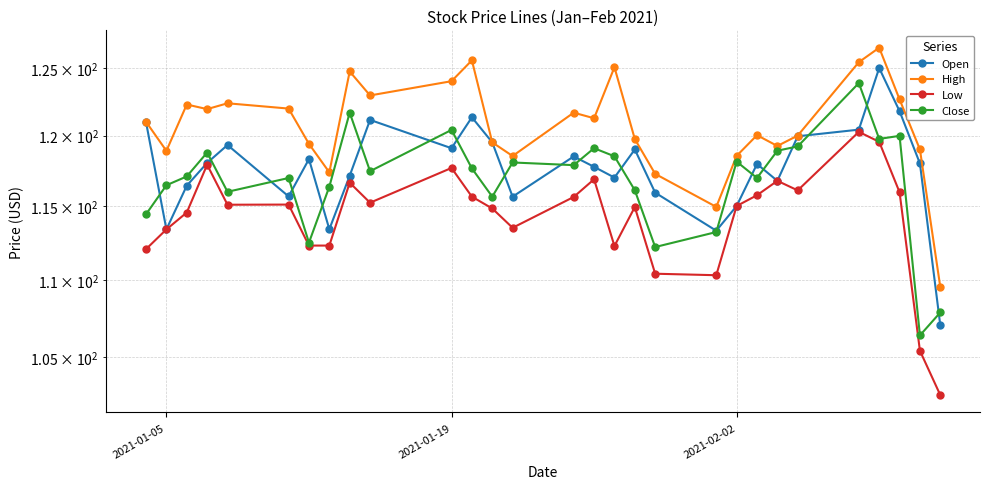

Which series has the largest total across all categories?

High